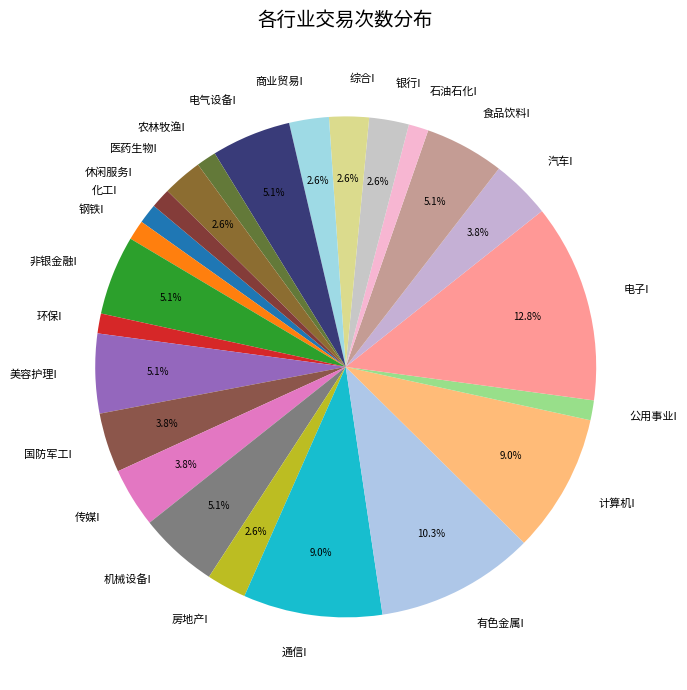

Is it true that 美容护理I is 10% of the pie?

False